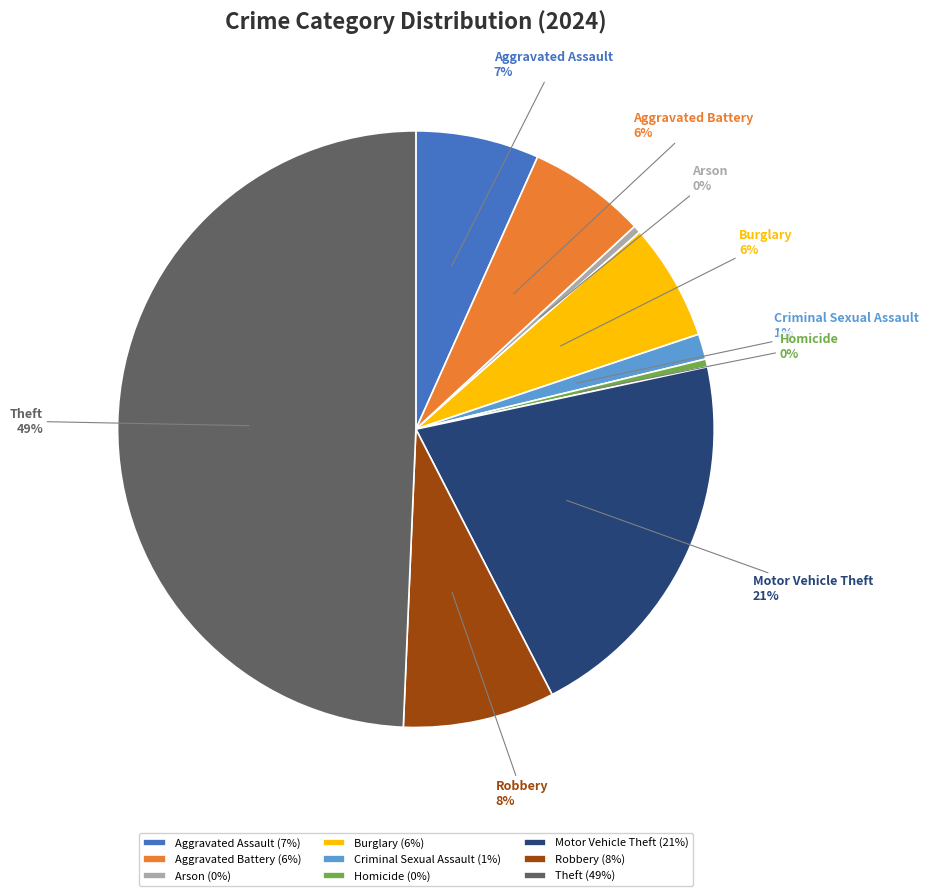

True or false: Theft accounts for 40% of the total.

False